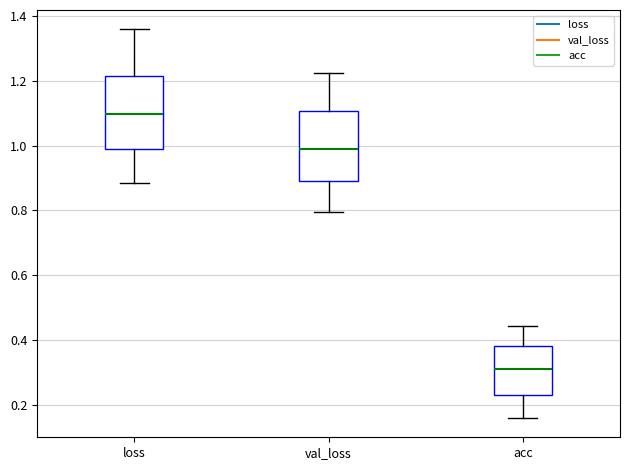

Which box has the lowest median line?

acc